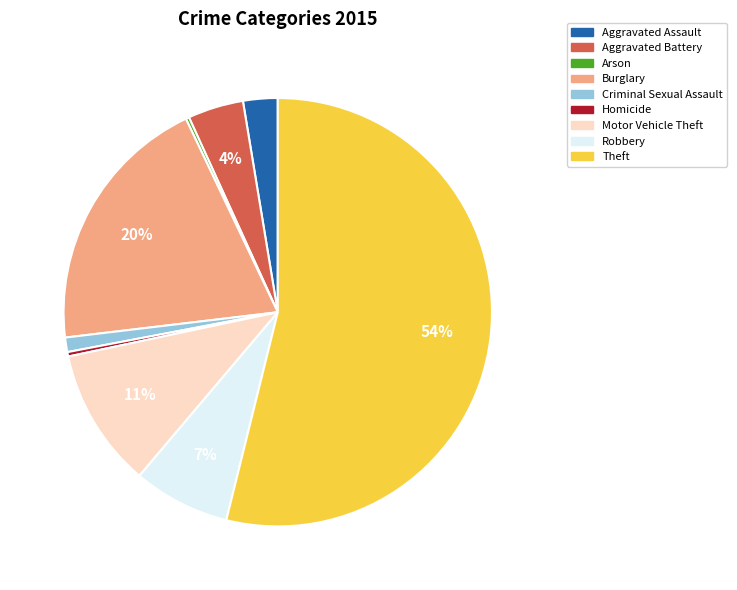

To the nearest percent, what percentage of the pie is Robbery?

7%